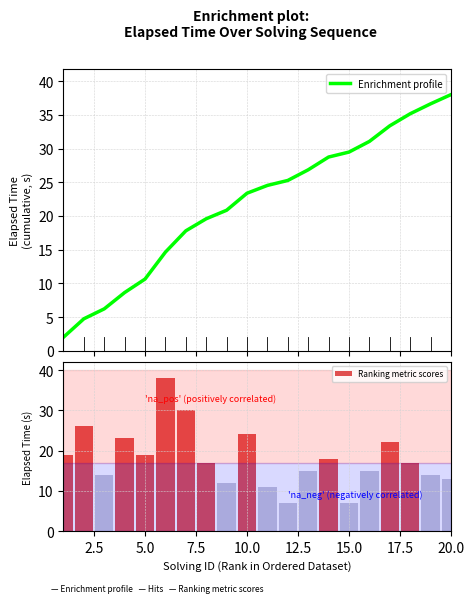

What is the value of the Ranking metric scores bar at the 7th from the left?

30.0